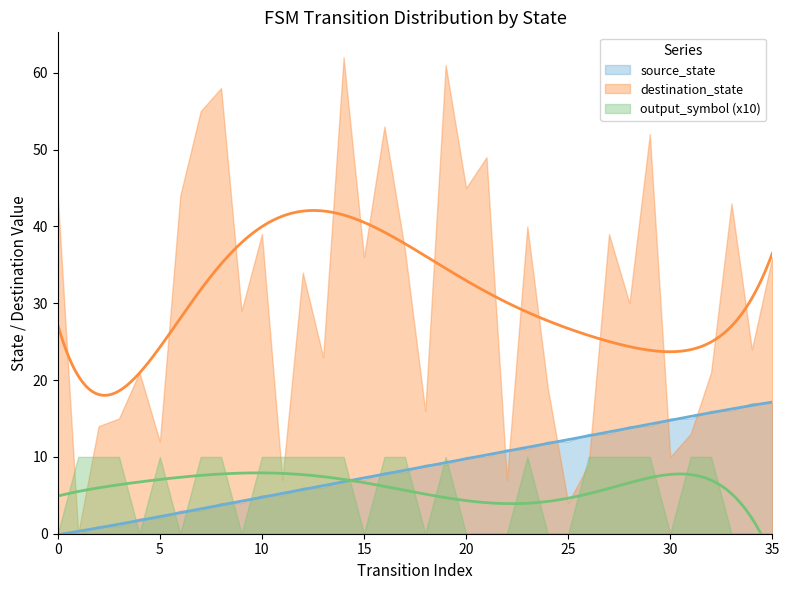

List the series in order of their peak value, lowest first.

output_symbol, source_state, destination_state